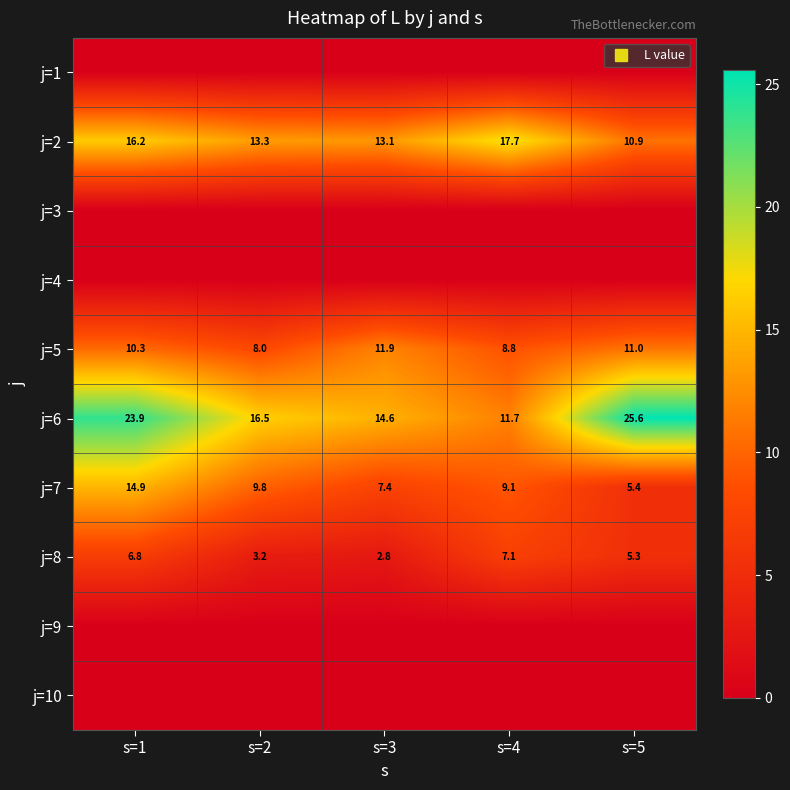

The j=6 series shows 34.7 at s=1. True or false?

False